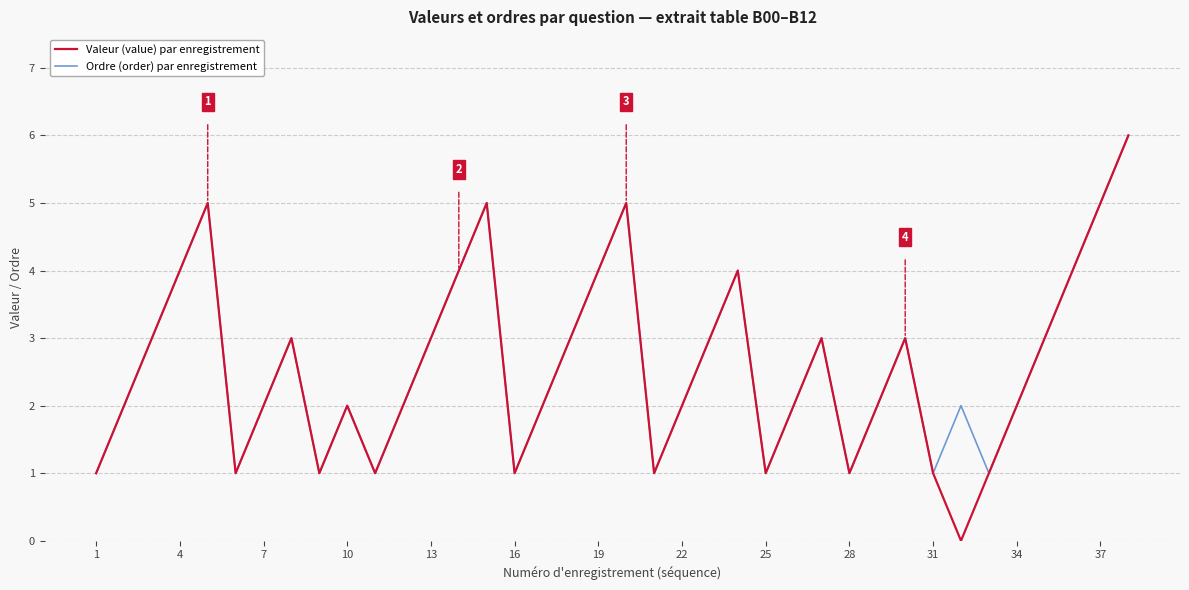

What is the greatest value displayed?

6